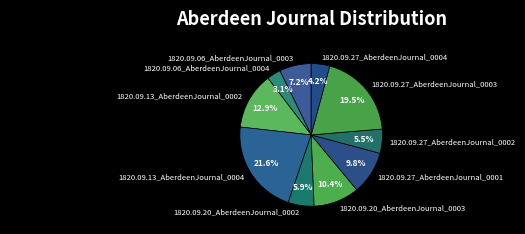

Is there a majority slice in this chart?

No